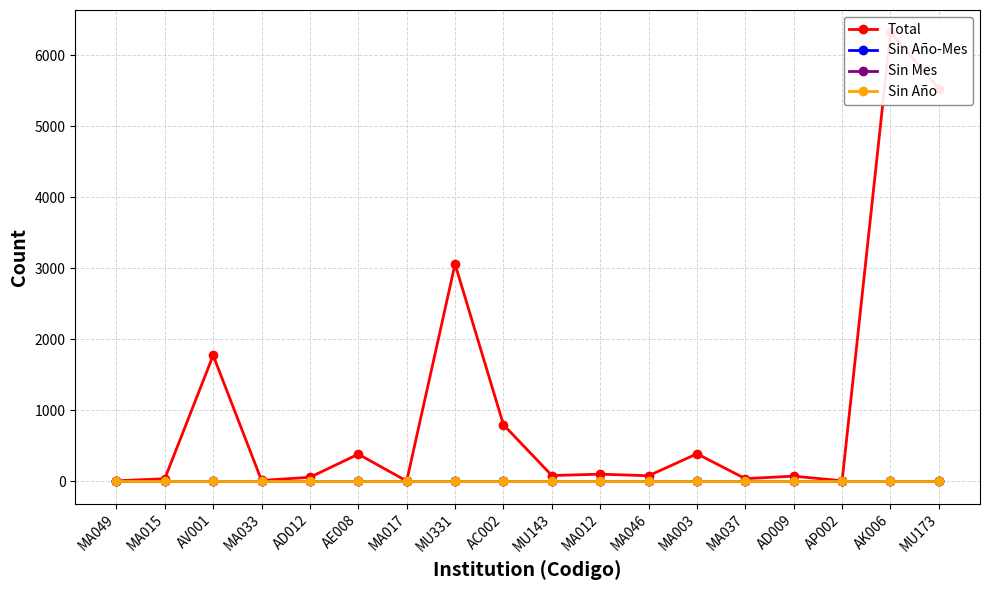

Rank the categories by Sin Año value from highest to lowest.

MA049, MA015, AV001, MA033, AD012, AE008, MA017, MU331, AC002, MU143, MA012, MA046, MA003, MA037, AD009, AP002, AK006, MU173